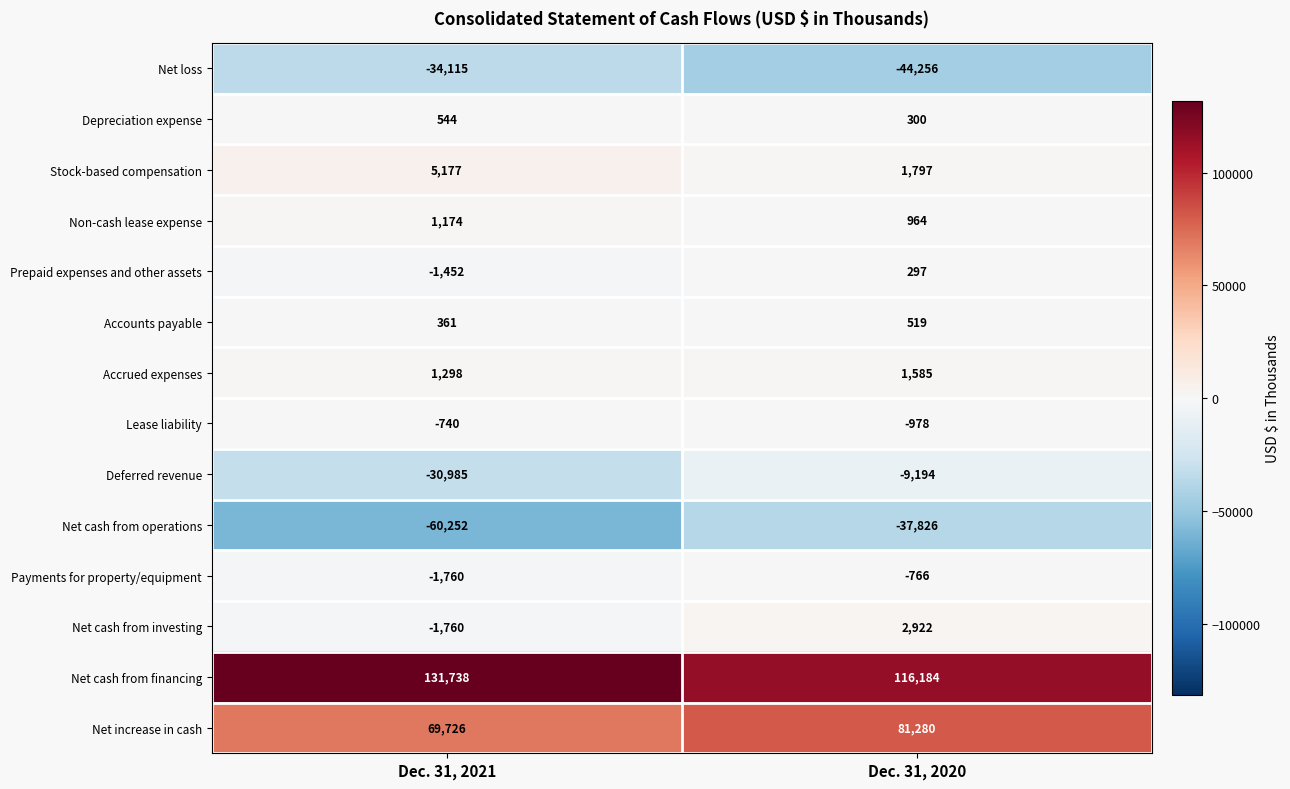

Reading right to left, extract all data points from this chart.

Net loss: Dec. 31, 2020=-44256	Dec. 31, 2021=-34115
Depreciation expense: Dec. 31, 2020=300	Dec. 31, 2021=544
Stock-based compensation: Dec. 31, 2020=1797	Dec. 31, 2021=5177
Non-cash lease expense: Dec. 31, 2020=964	Dec. 31, 2021=1174
Prepaid expenses and other assets: Dec. 31, 2020=297	Dec. 31, 2021=-1452
Accounts payable: Dec. 31, 2020=519	Dec. 31, 2021=361
Accrued expenses: Dec. 31, 2020=1585	Dec. 31, 2021=1298
Lease liability: Dec. 31, 2020=-978	Dec. 31, 2021=-740
Deferred revenue: Dec. 31, 2020=-9194	Dec. 31, 2021=-30985
Net cash from operations: Dec. 31, 2020=-37826	Dec. 31, 2021=-60252
Payments for property/equipment: Dec. 31, 2020=-766	Dec. 31, 2021=-1760
Net cash from investing: Dec. 31, 2020=2922	Dec. 31, 2021=-1760
Net cash from financing: Dec. 31, 2020=116184	Dec. 31, 2021=131738
Net increase in cash: Dec. 31, 2020=81280	Dec. 31, 2021=69726